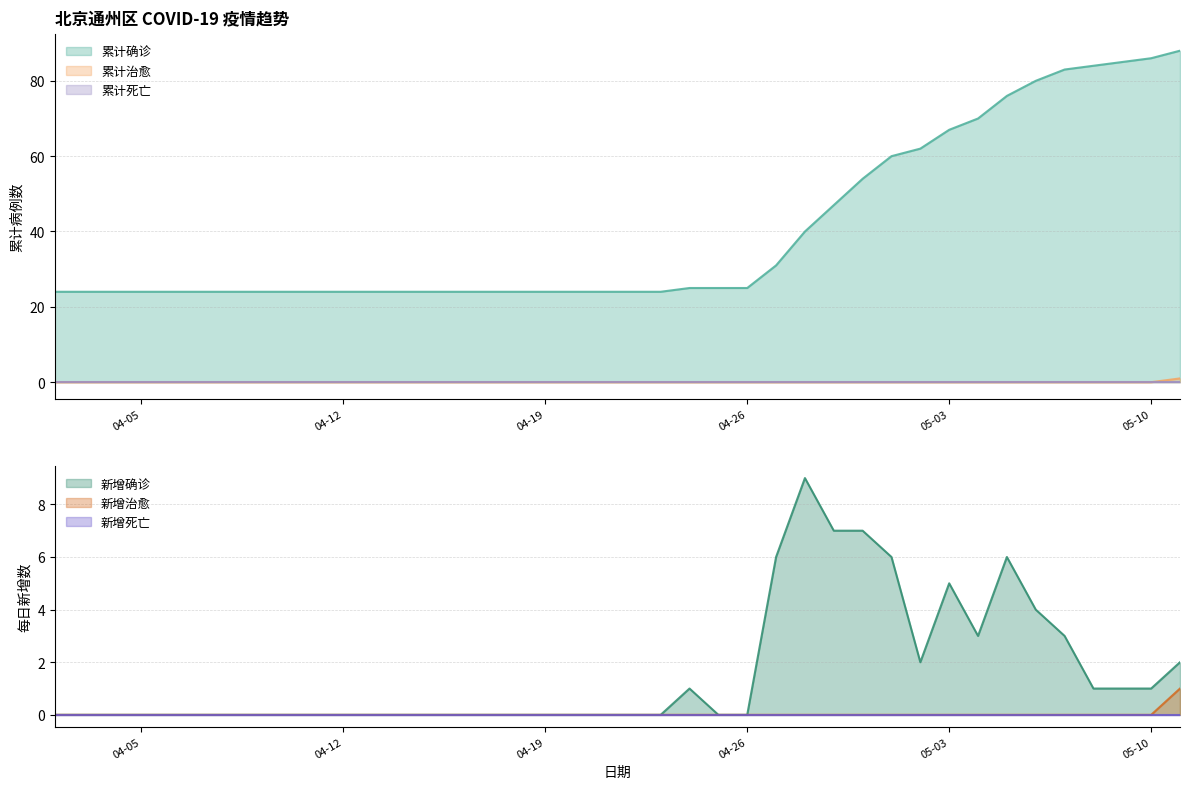

Which series has the largest total across all categories?

累计确诊